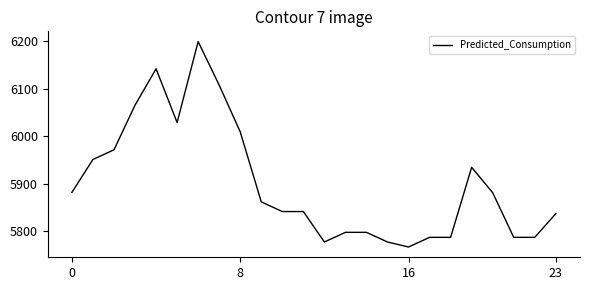

What is the difference between the maximum and minimum values?

432.7